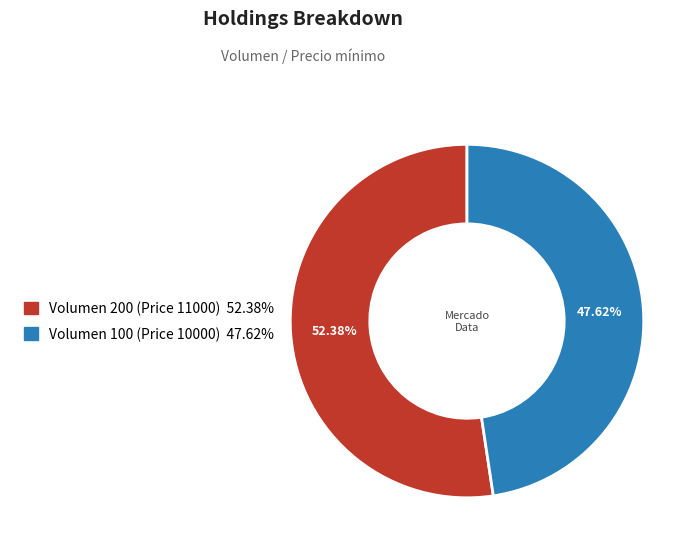

Is there a majority slice in this chart?

Yes